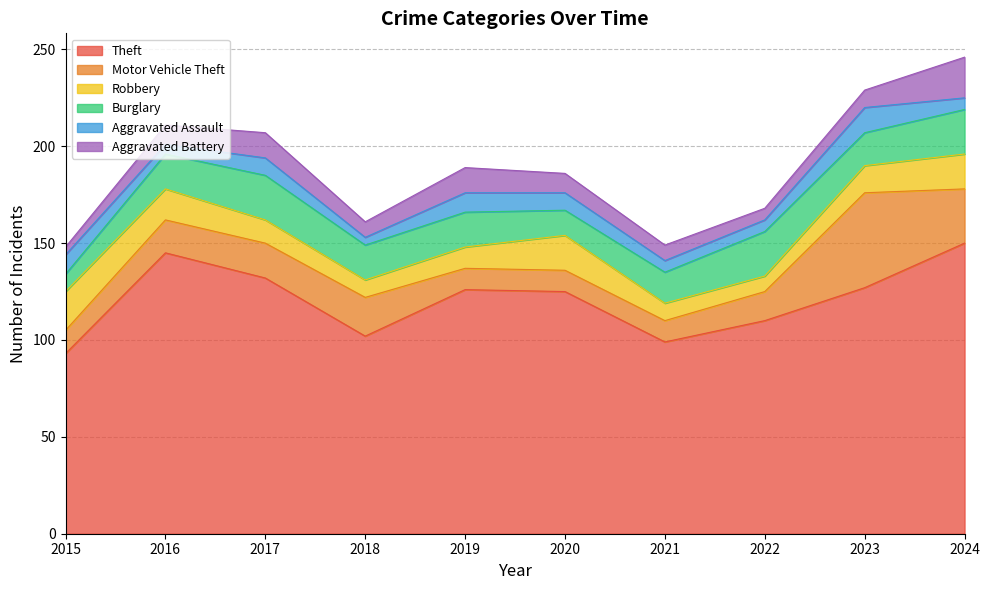

Reading left to right, what are all the values shown in this chart?

Theft: 93	145	132	102	126	125	99	110	127	150
Motor Vehicle Theft: 12	17	18	20	11	11	11	15	49	28
Robbery: 20	16	12	9	11	18	9	8	14	18
Burglary: 9	18	23	18	18	13	16	23	17	23
Aggravated Assault: 10	5	9	4	10	9	6	6	13	6
Aggravated Battery: 4	10	13	8	13	10	8	6	9	21